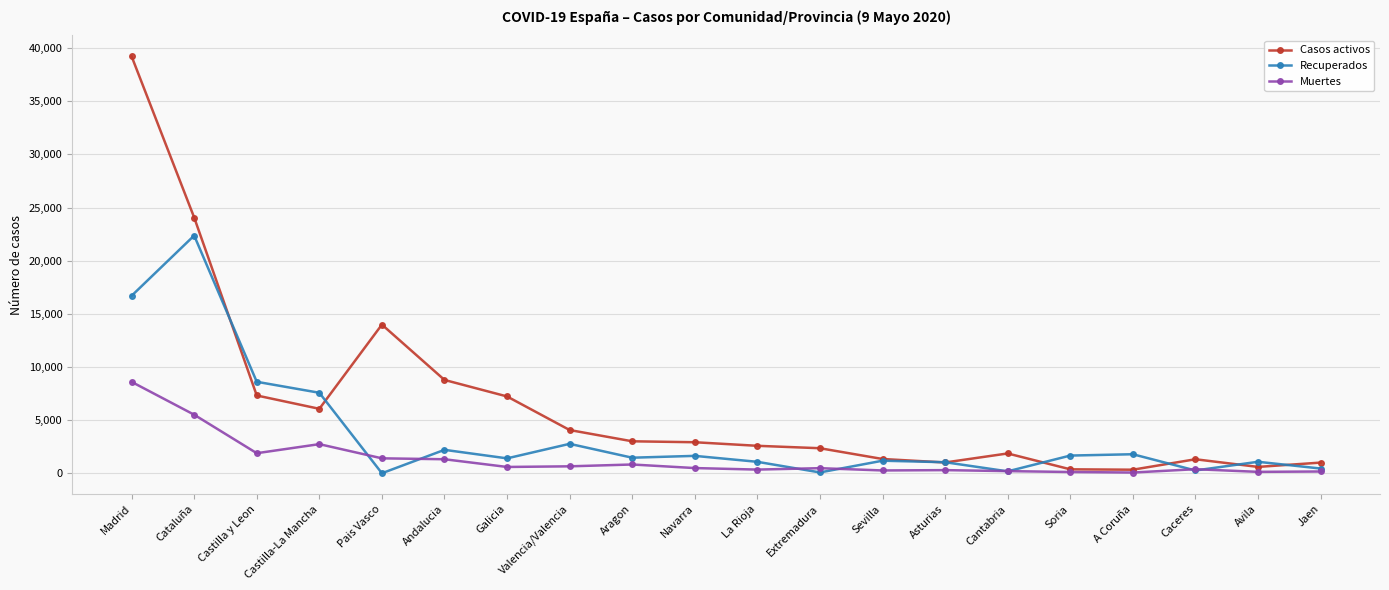

How many data points in Recuperados are less than 1462?

10